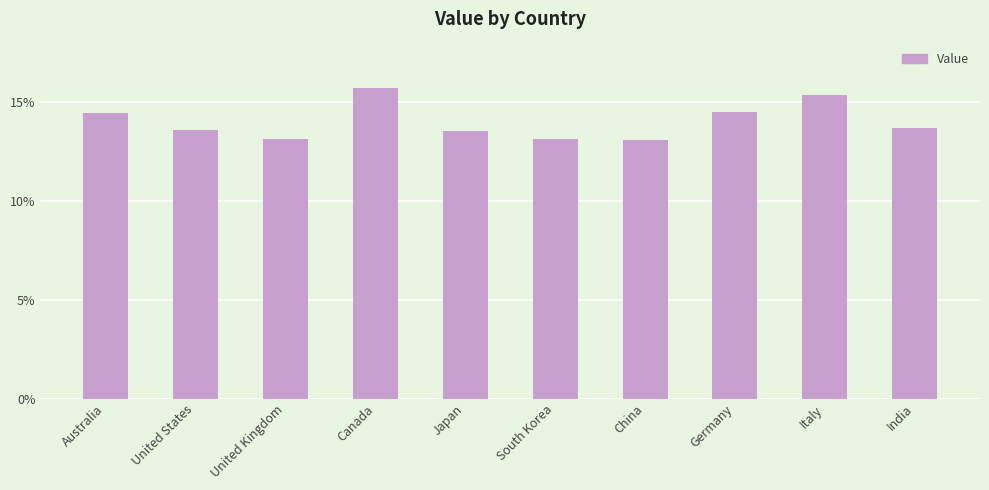

What position from the left is Australia?

1